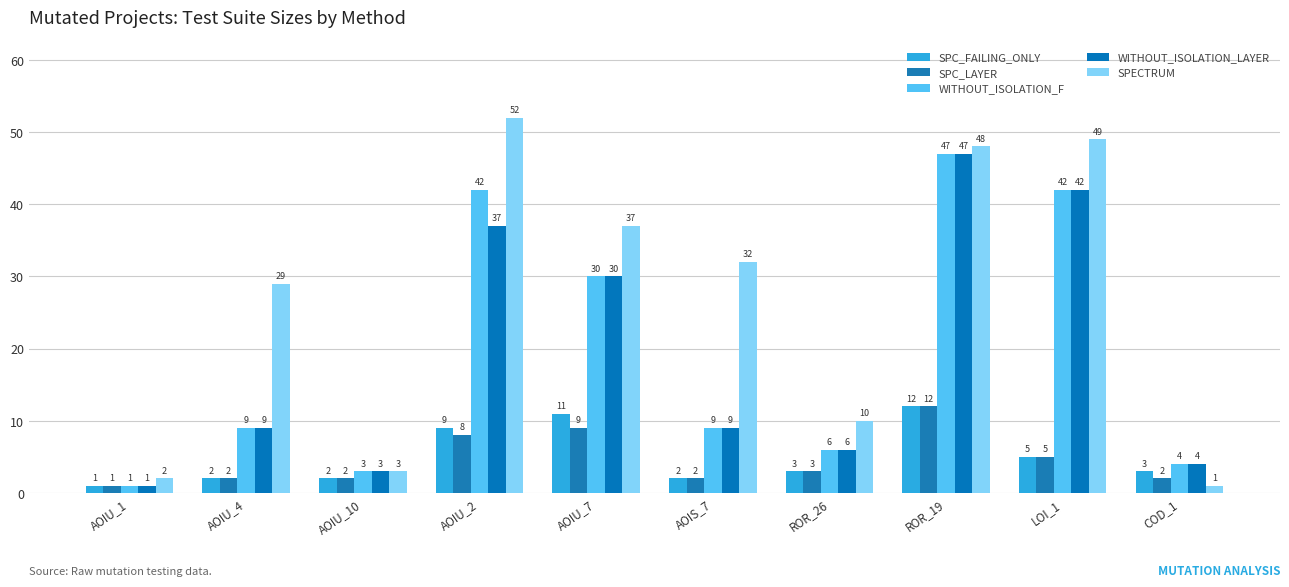

Between AOIU_2 and ROR_19, which series saw the biggest shift?

WITHOUT_ISOLATION_LAYER